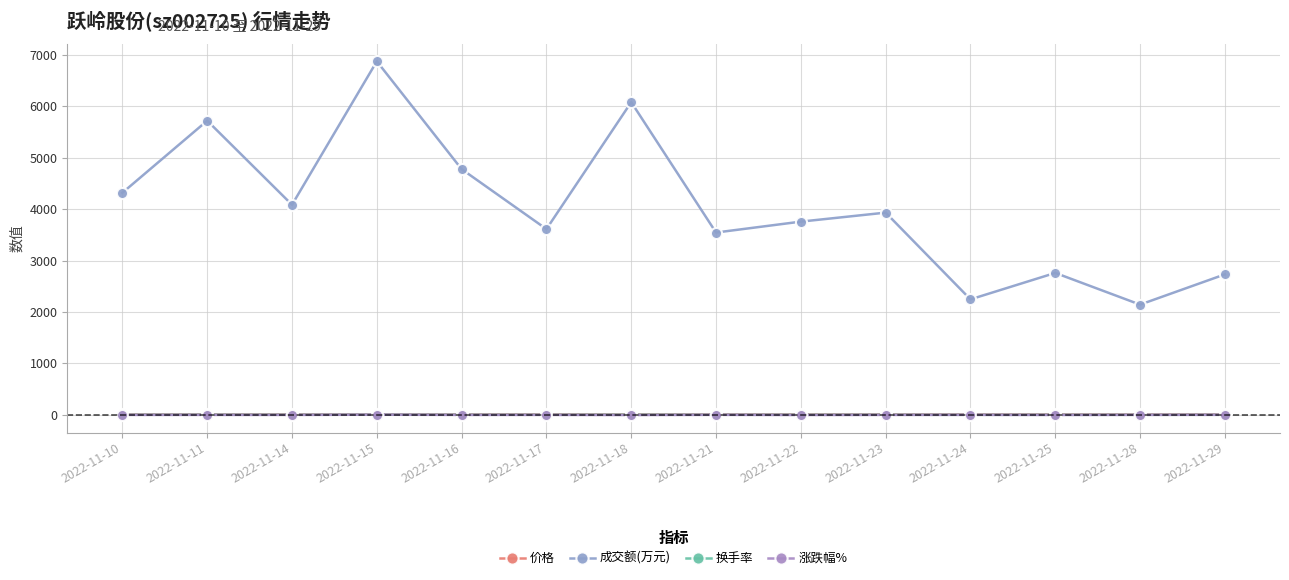

In 换手率, how many points are lower than both neighbors (excluding endpoints)?

5